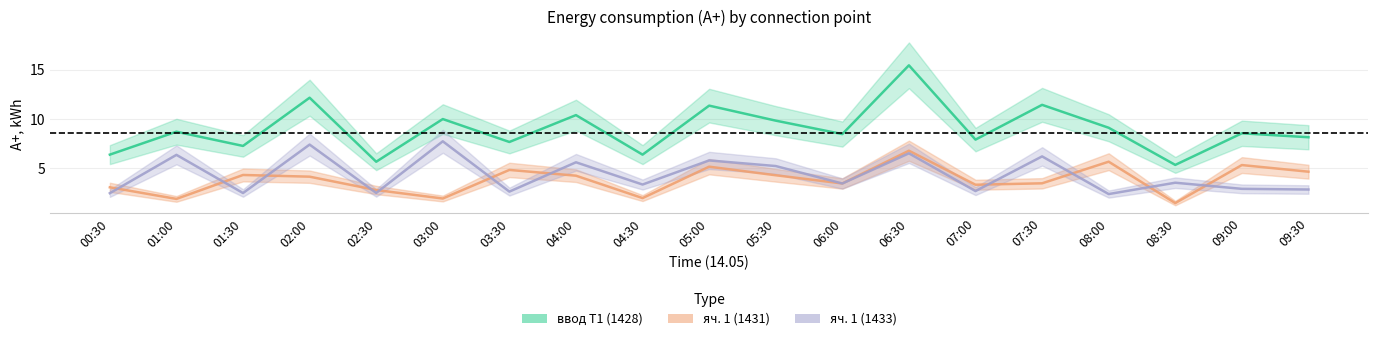

Reading right to left, transcribe all the data shown in this chart.

ввод Т1 (1428): 09:30=8.2	09:00=8.6	08:30=5.4	08:00=9.1	07:30=11.4	07:00=7.9	06:30=15.4	06:00=8.5	05:30=9.8	05:00=11.4	04:30=6.4	04:00=10.4	03:30=7.7	03:00=10.0	02:30=5.7	02:00=12.2	01:30=7.3	01:00=8.7	00:30=6.4
яч. 1 (1431): 09:30=4.7	09:00=5.3	08:30=1.5	08:00=5.7	07:30=3.5	07:00=3.4	06:30=6.8	06:00=3.5	05:30=4.3	05:00=5.2	04:30=2.0	04:00=4.3	03:30=4.9	03:00=2.0	02:30=2.8	02:00=4.2	01:30=4.3	01:00=1.9	00:30=3.1
яч. 1 (1433): 09:30=2.9	09:00=2.9	08:30=3.6	08:00=2.4	07:30=6.2	07:00=2.7	06:30=6.5	06:00=3.5	05:30=5.2	05:00=5.8	04:30=3.4	04:00=5.6	03:30=2.7	03:00=7.7	02:30=2.5	02:00=7.4	01:30=2.5	01:00=6.4	00:30=2.5